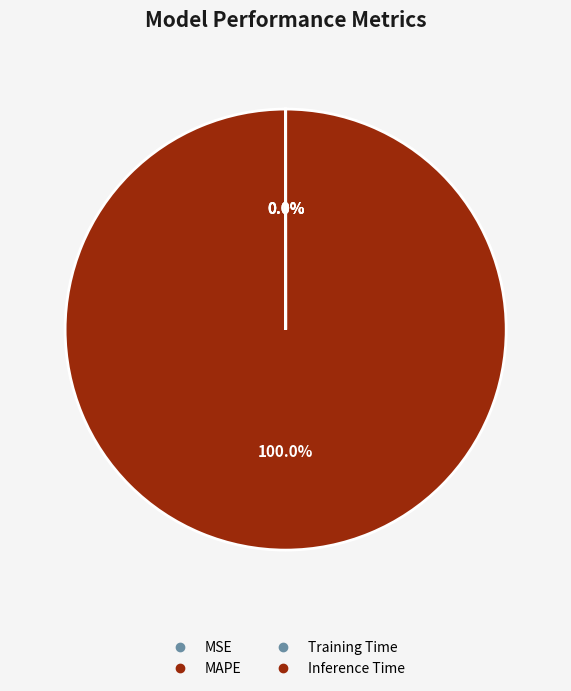

What percentage do MAPE and Inference Time together represent?

100.0%